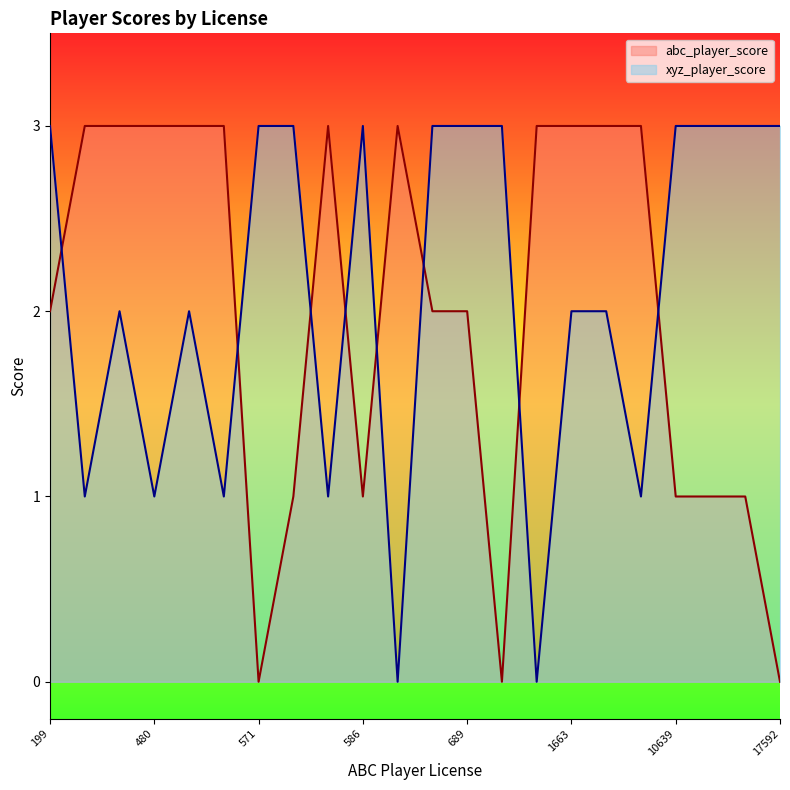

At how many categories does at least one series exceed 0?

22